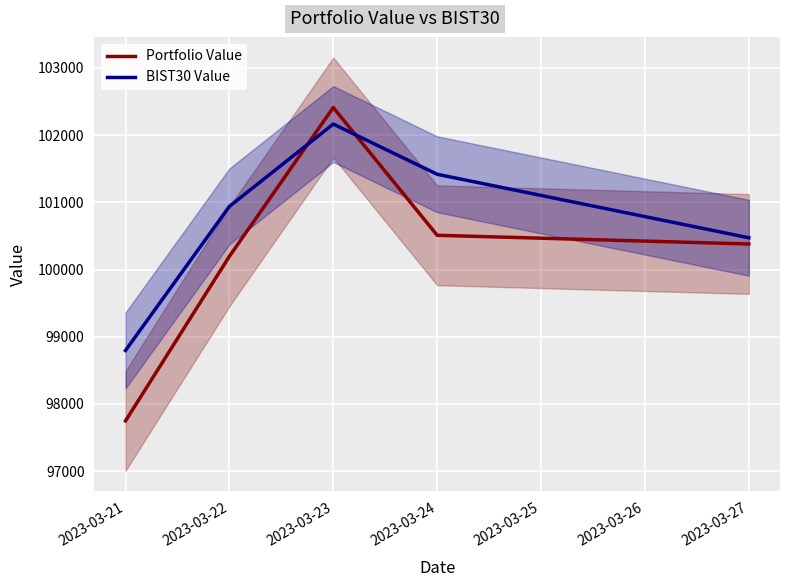

Between 2023-03-22 and 2023-03-24, which series saw the biggest shift?

BIST30 Value